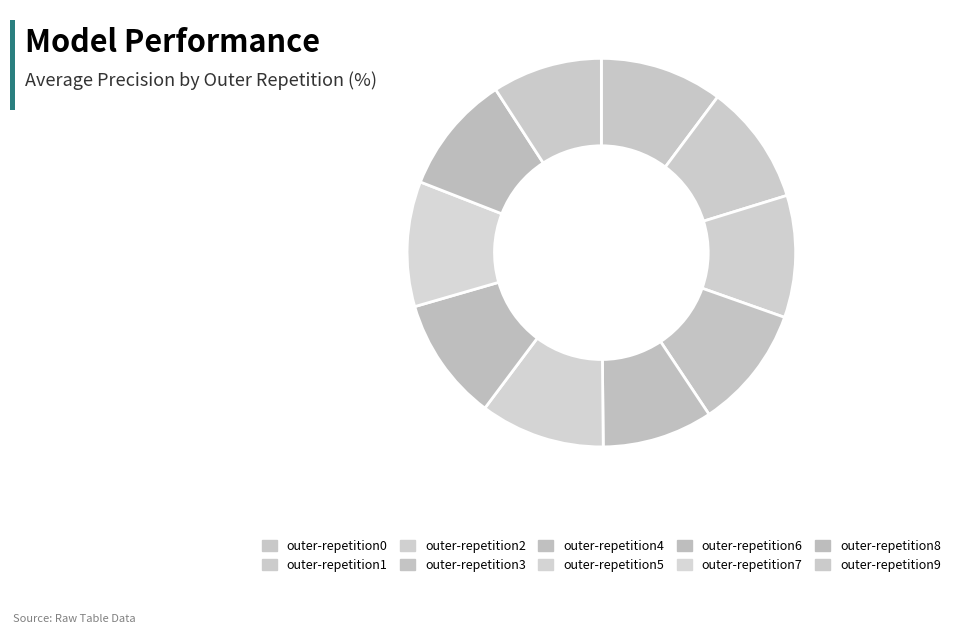

What percentage do outer-repetition0 and outer-repetition6 together represent?

20.5%